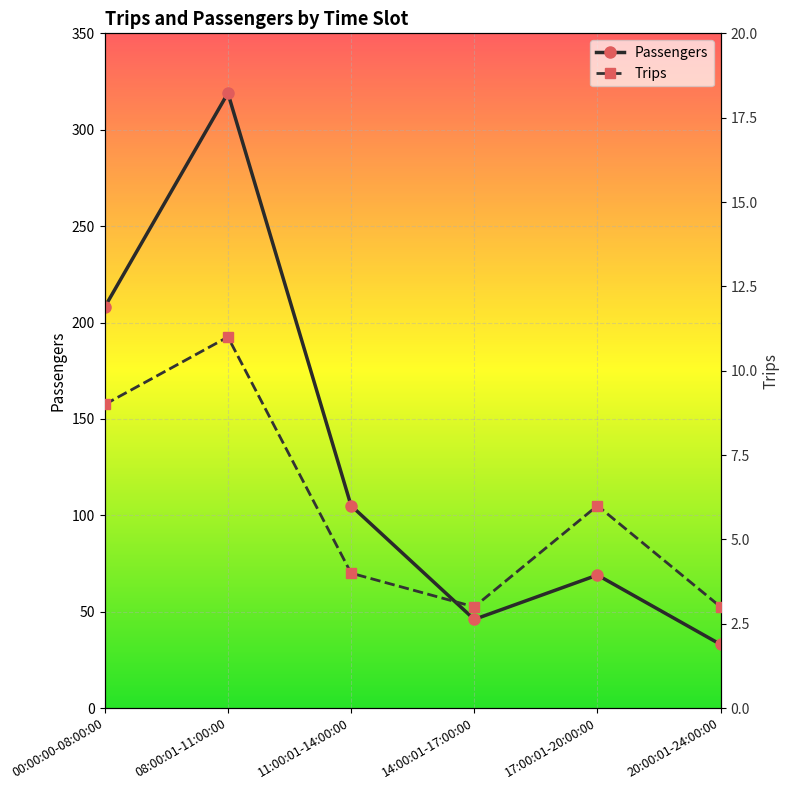

How many data points in Passengers are above 105?

2